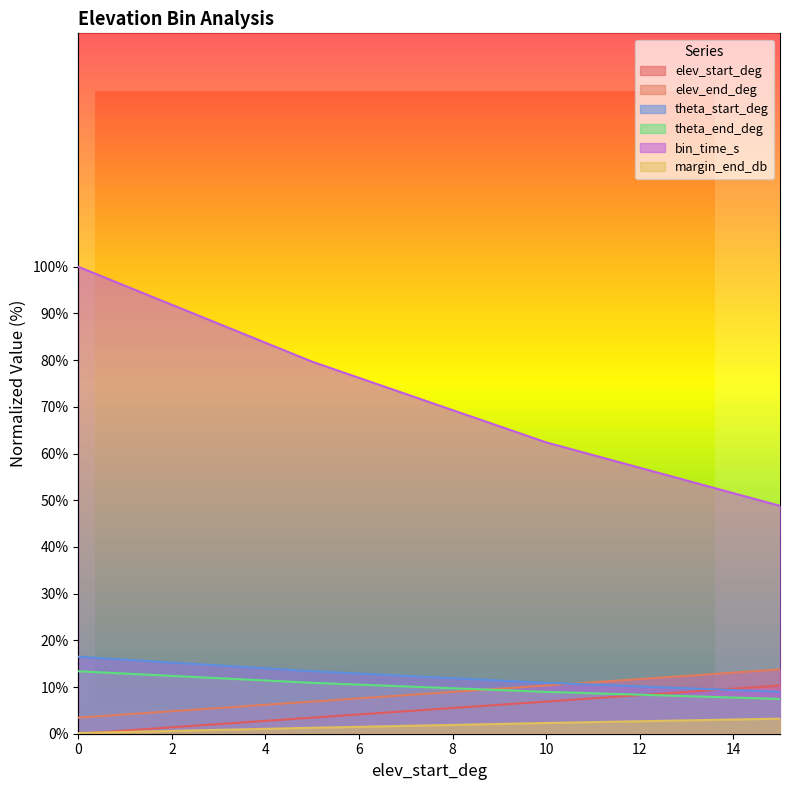

Which category has the highest value in the elev_end_deg series?

15.0